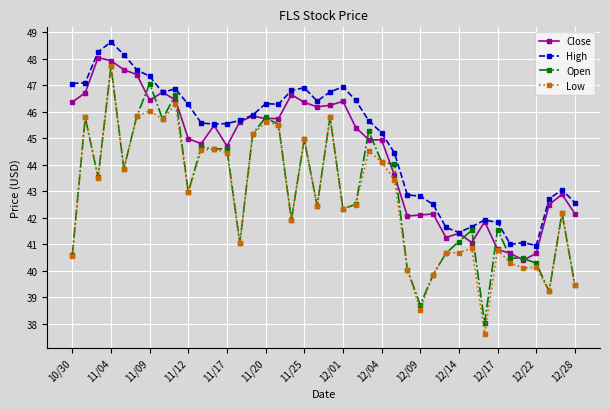

At how many categories does at least one series exceed 39?

40